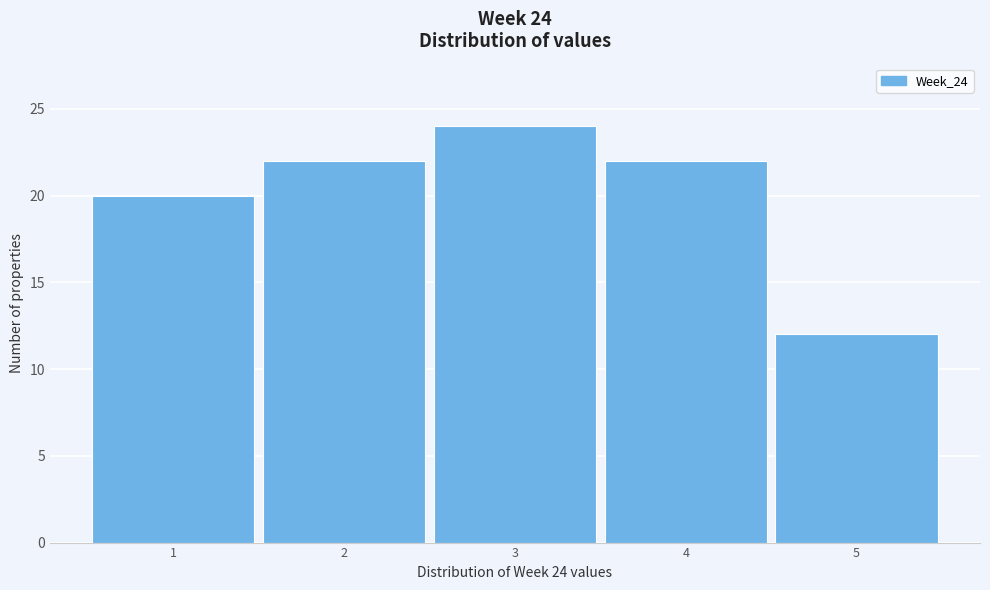

Over which range of the x-axis is the bar tallest?

2.5 to 3.5